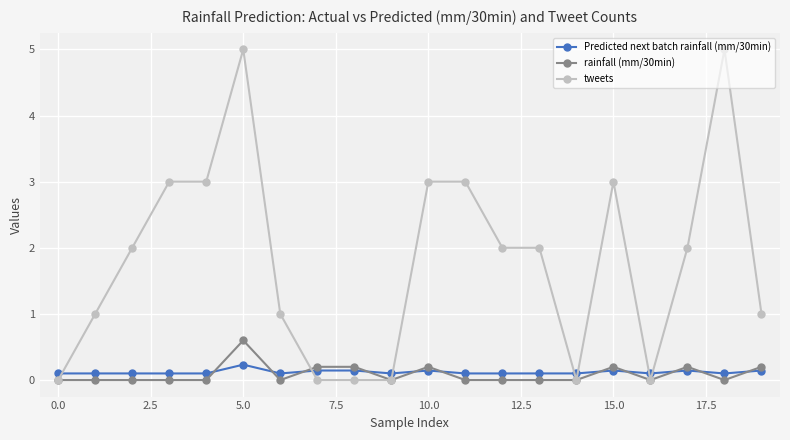

Which series has the largest total across all categories?

tweets